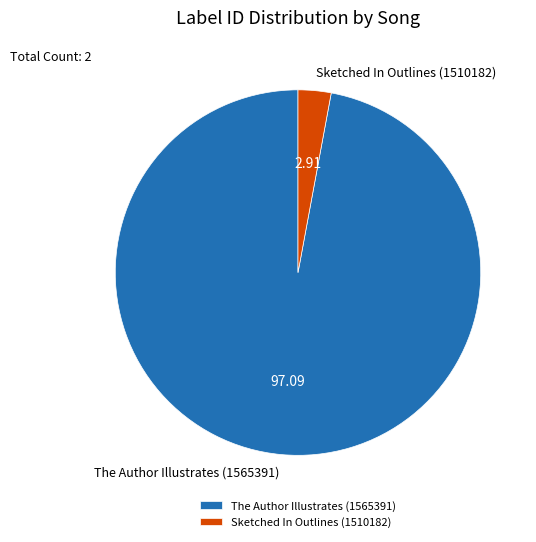

Is the sum of Sketched In Outlines (1510182) and The Author Illustrates (1565391) greater than half?

Yes